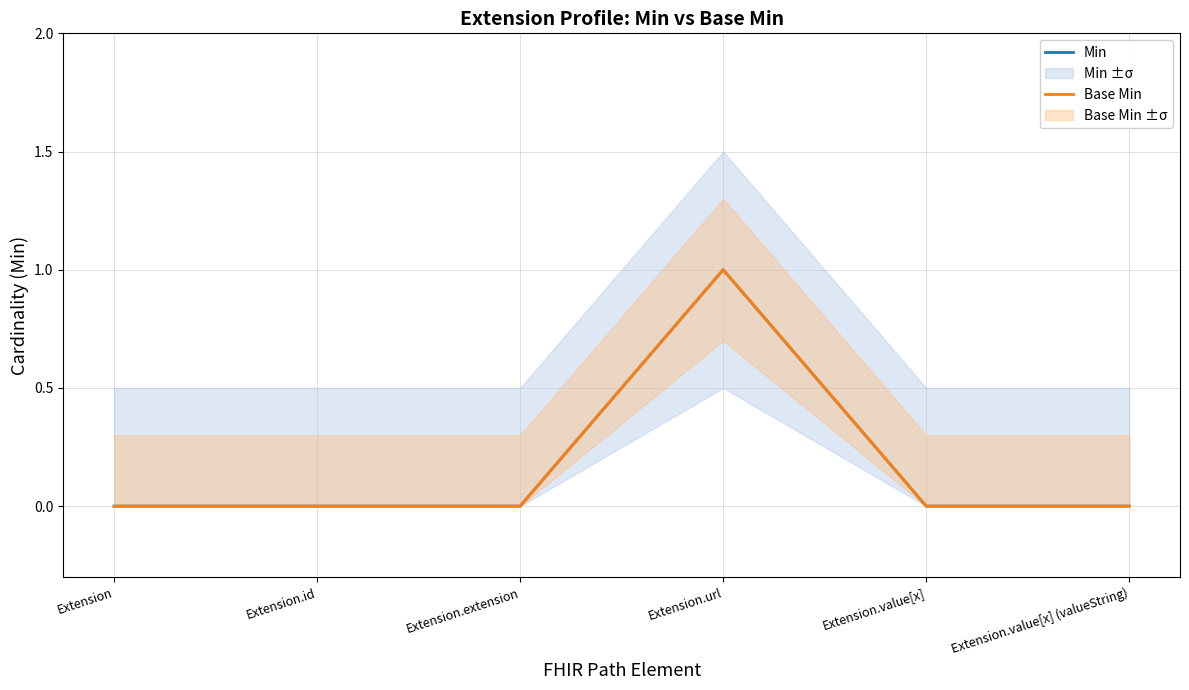

Which series has the largest total across all categories?

Min